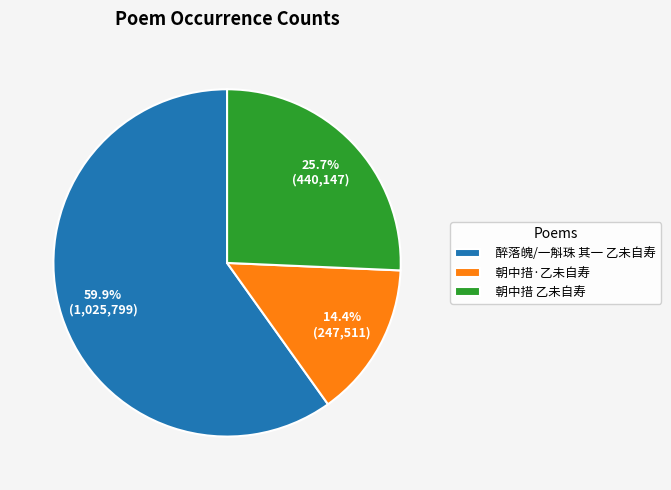

What is the majority slice?

醉落魄/一斛珠 其一 乙未自寿